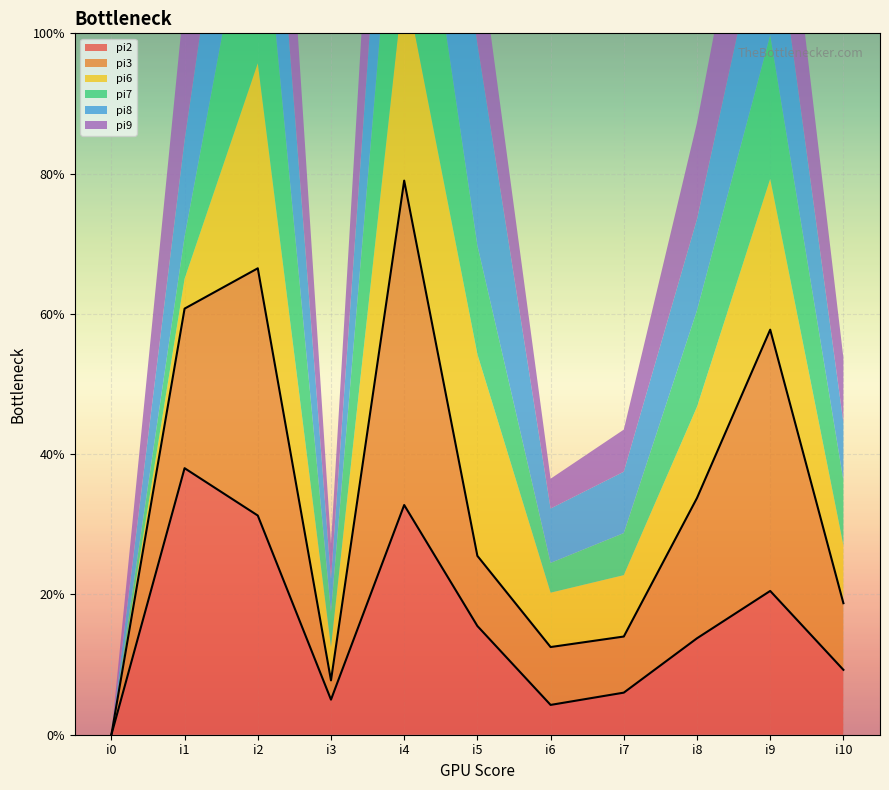

The pi7 series shows 33 at i2. True or false?

False